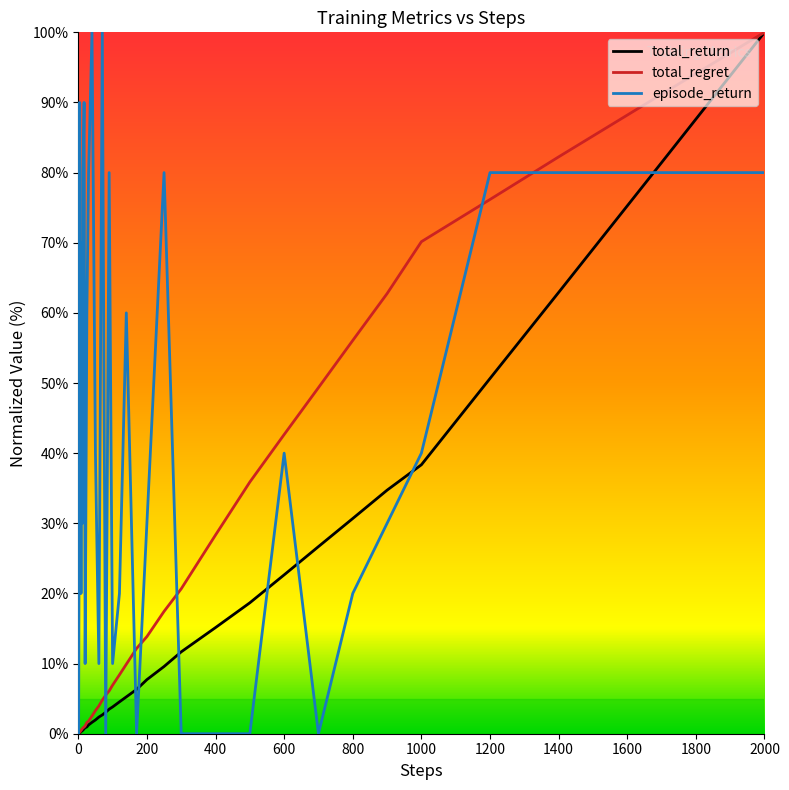

What is the highest value of the total_regret series?

100.0